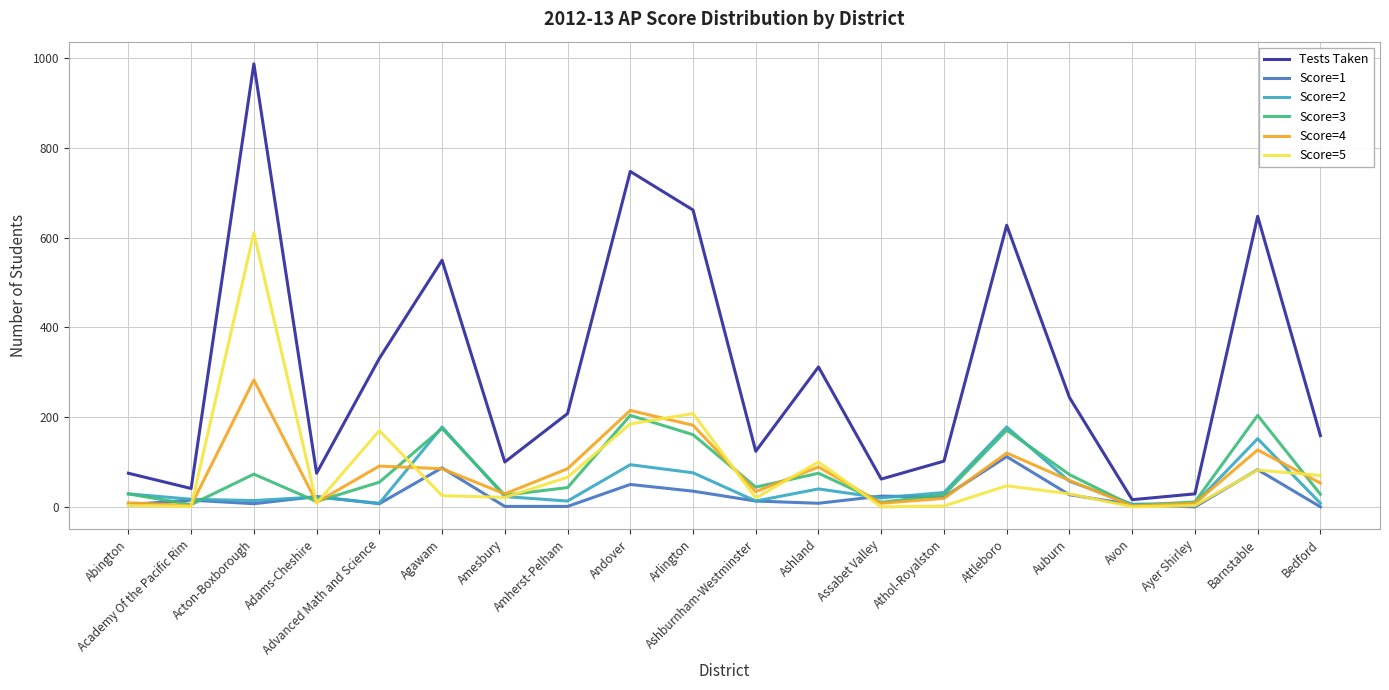

Which series has the largest range (max minus min)?

Tests Taken